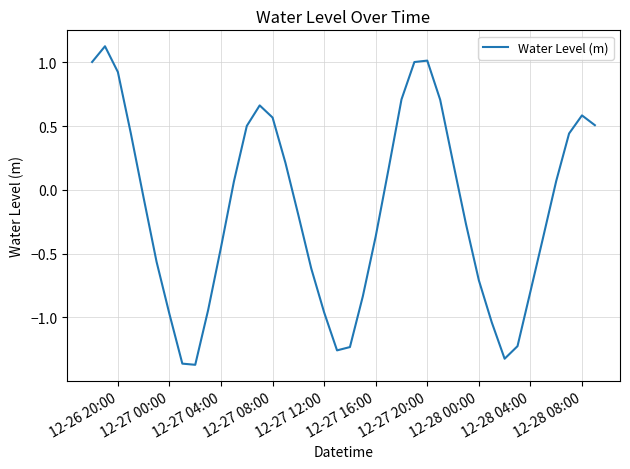

What is the greatest value displayed?

1.1